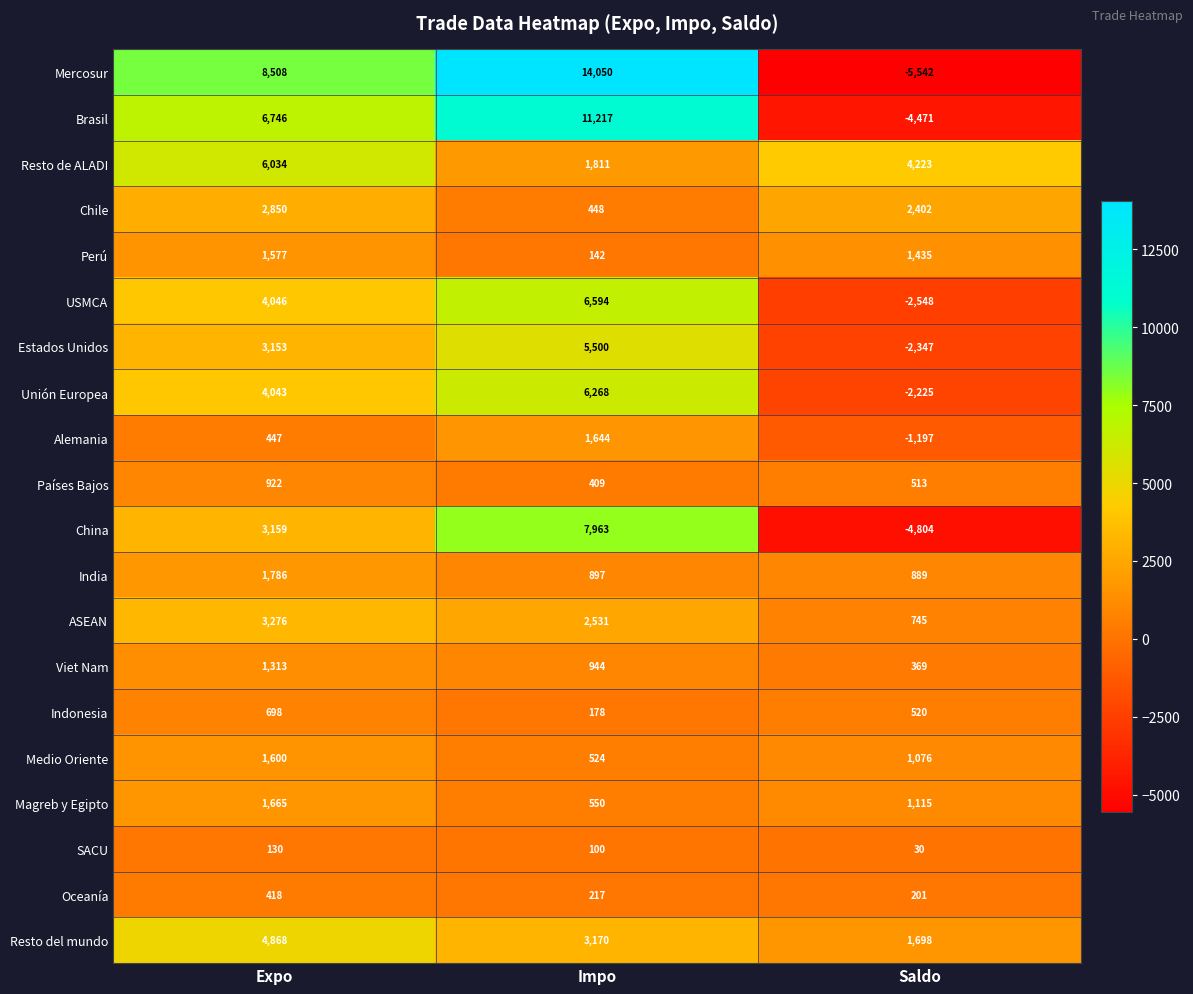

What is the total value across all series at Expo?

57239